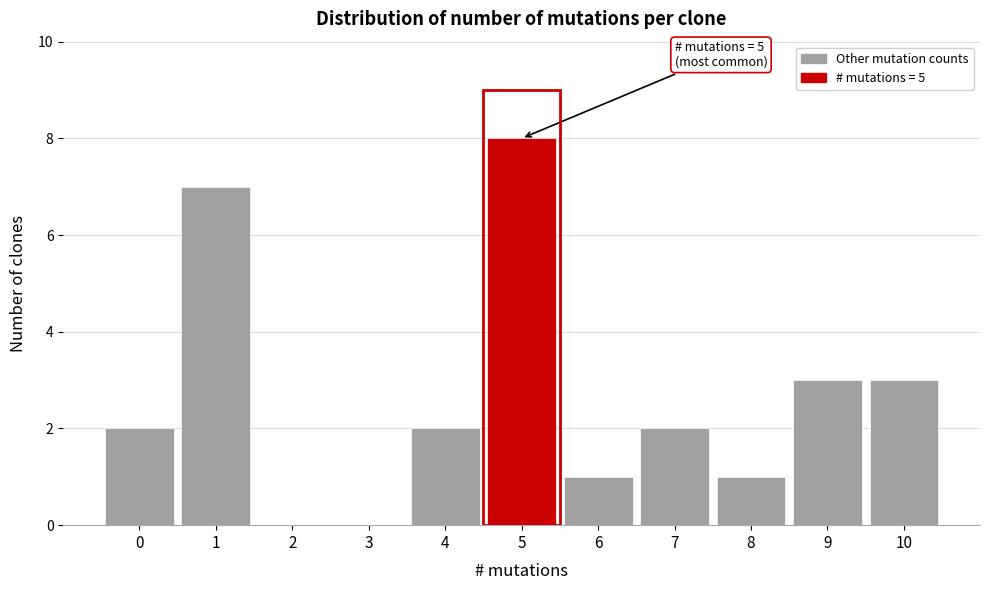

Over which range of the x-axis is the bar tallest?

4.5 to 5.5